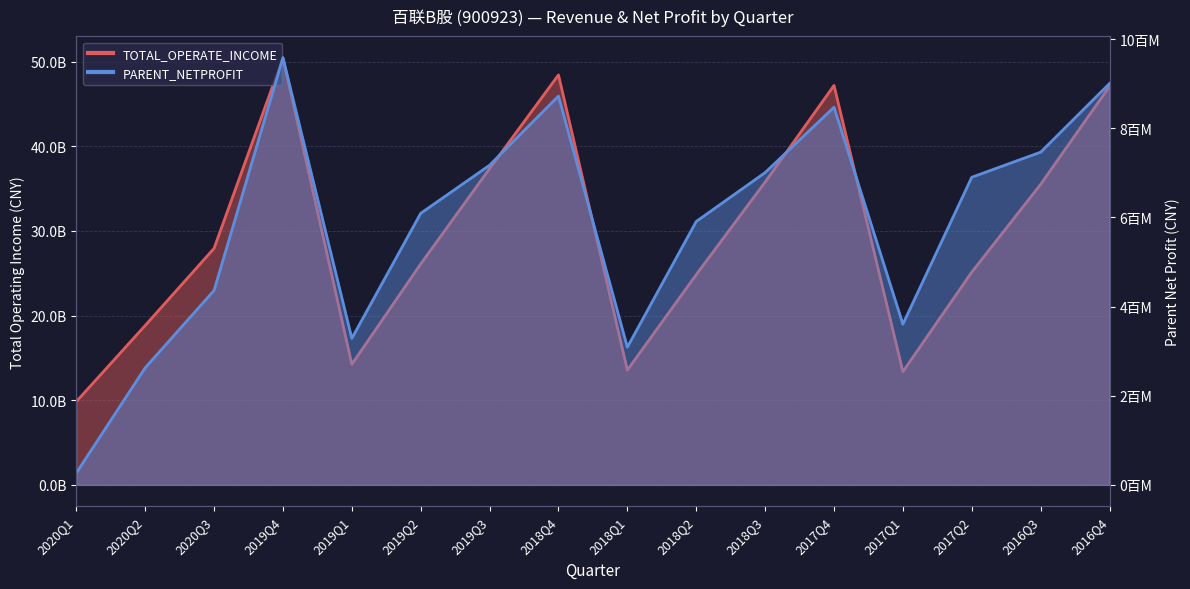

What are all the series names shown in the legend?

TOTAL_OPERATE_INCOME, PARENT_NETPROFIT